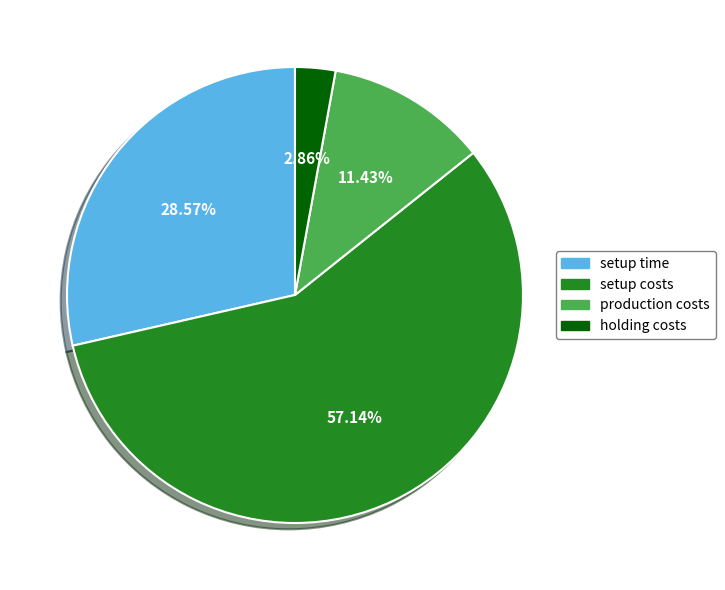

Rank the categories by value from highest to lowest.

setup costs, setup time, production costs, holding costs